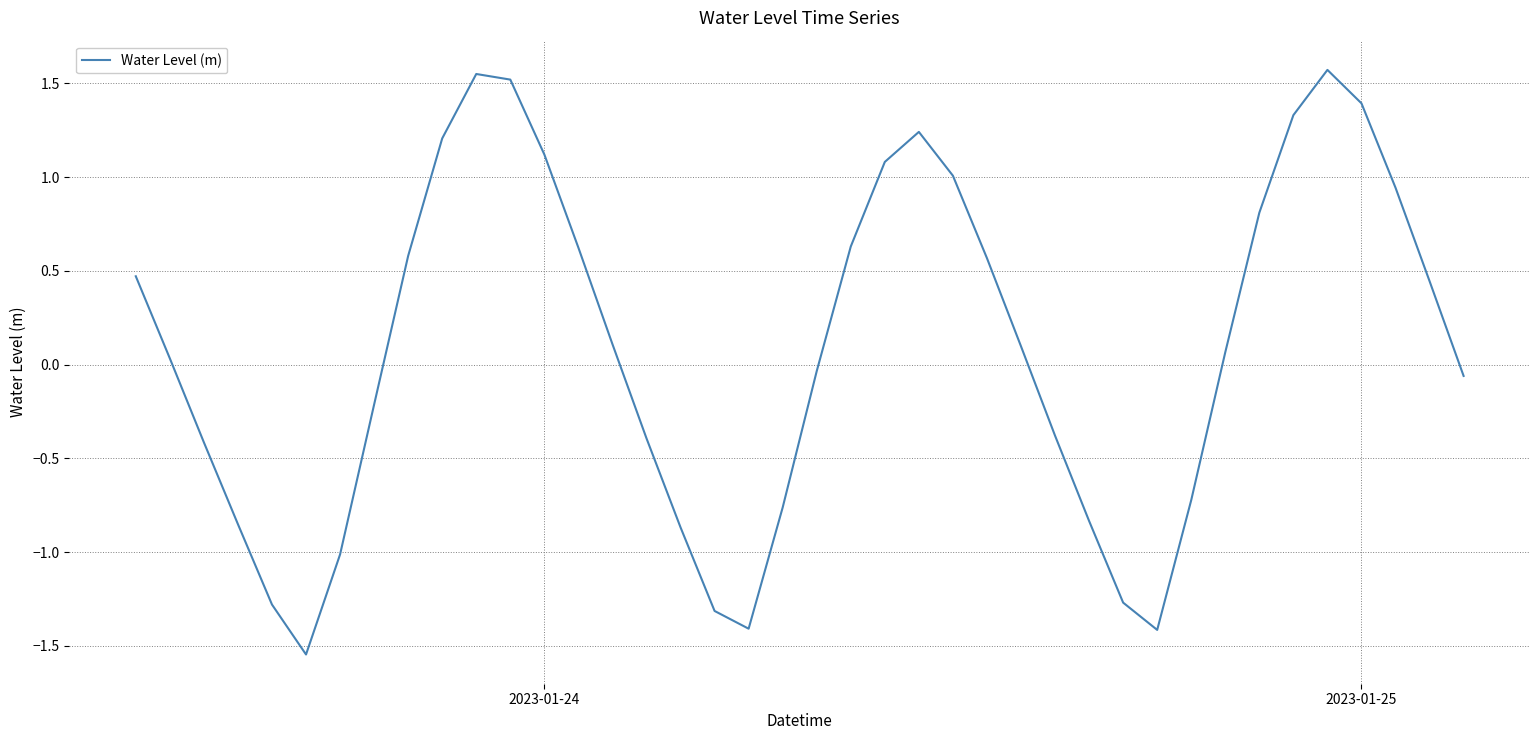

What is the maximum value shown in the chart?

1.6